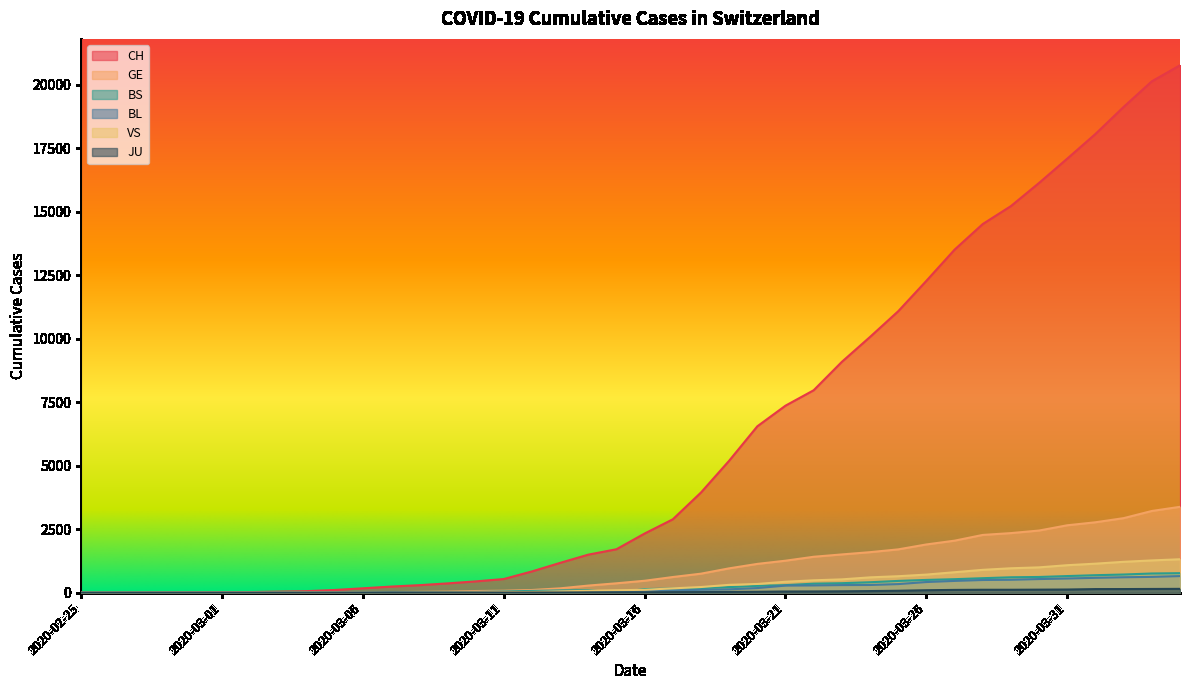

Reading left to right, list all the values displayed in this chart.

CH: 1	2	4	11	14	20	26	46	63	109	175	243	298	368	447	540	839	1176	1500	1713	2332	2892	3947	5199	6555	7368	7975	9094	10075	11087	12285	13512	14521	15228	16141	17098	18069	19133	20141	20773
GE: 0	1	1	3	5	7	7	9	9	13	17	26	35	44	68	79	108	173	282	372	472	619	751	961	1136	1262	1417	1509	1598	1708	1902	2051	2277	2349	2450	2657	2775	2938	3220	3384
BS: 0	0	1	1	1	1	1	3	3	8	15	21	24	28	33	49	73	92	100	0	144	165	182	222	272	299	358	376	414	466	505	534	573	609	621	657	691	718	758	771
BL: 0	0	0	1	2	2	2	2	2	6	6	15	19	20	22	26	26	42	47	54	76	89	116	134	184	282	289	302	306	341	422	466	502	511	539	561	588	610	625	656
VS: 0	0	0	1	1	0	3	3	4	5	6	0	7	12	17	22	30	53	76	98	116	173	225	311	346	433	490	527	606	651	715	808	902	964	1000	1085	1145	1218	1273	1319
JU: 0	0	0	0	0	0	0	1	1	2	3	4	4	5	6	6	9	10	15	16	17	24	26	31	37	49	51	57	66	78	99	112	118	118	122	127	144	145	149	153